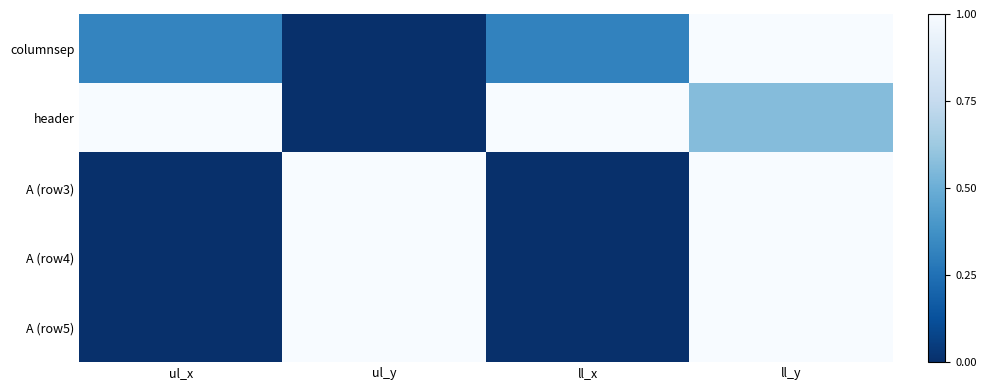

Count the number of categories in the chart.

4